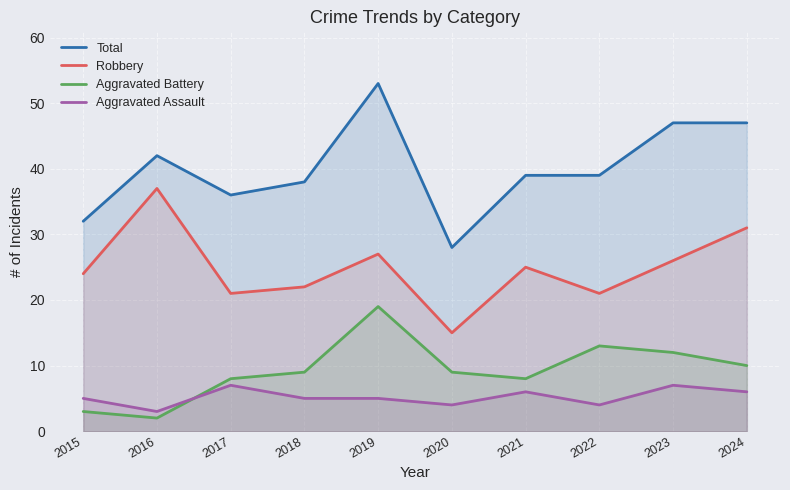

What is the value of the Robbery point at the 10th from the left?

31